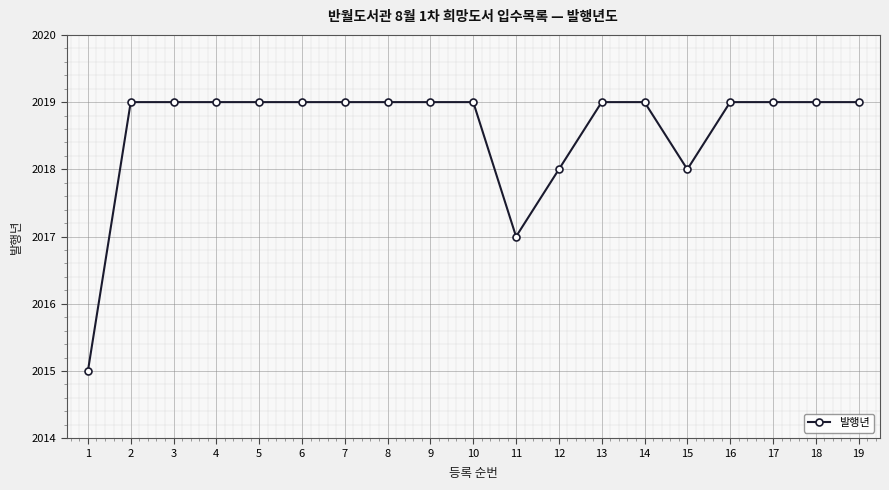

What is the maximum value shown in the chart?

2019